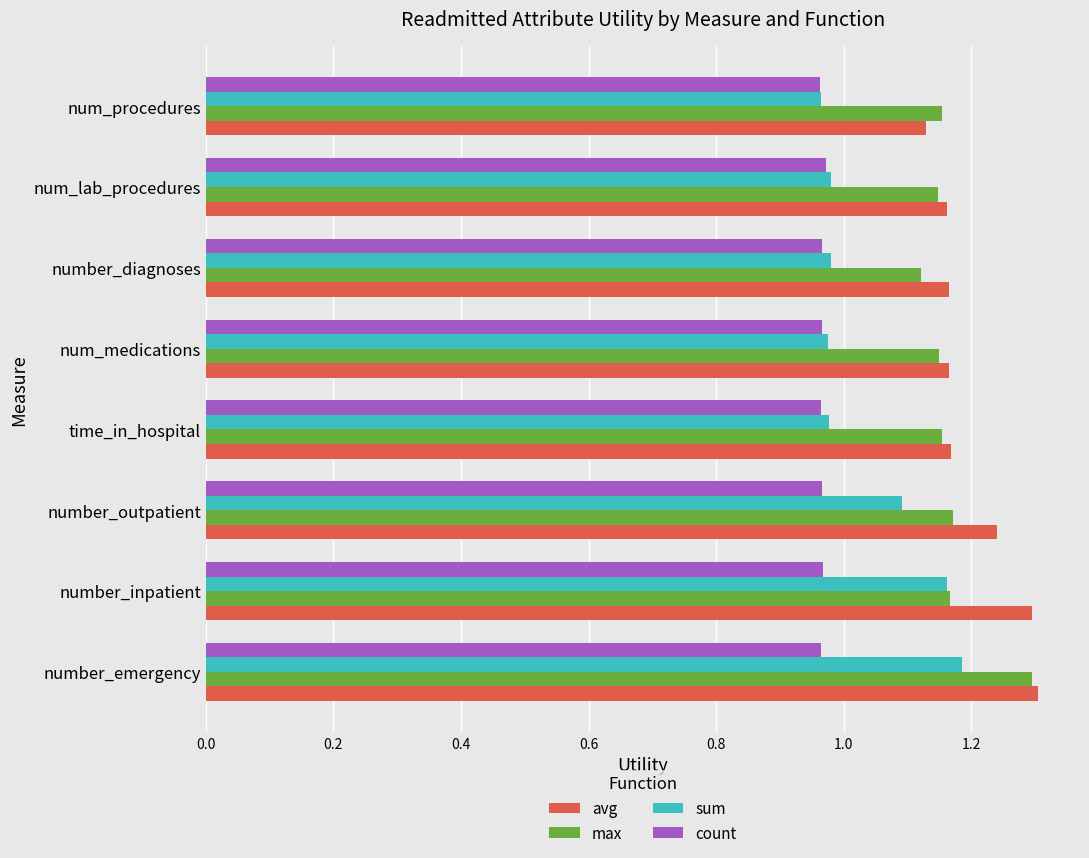

Count the number of data series in this chart.

4